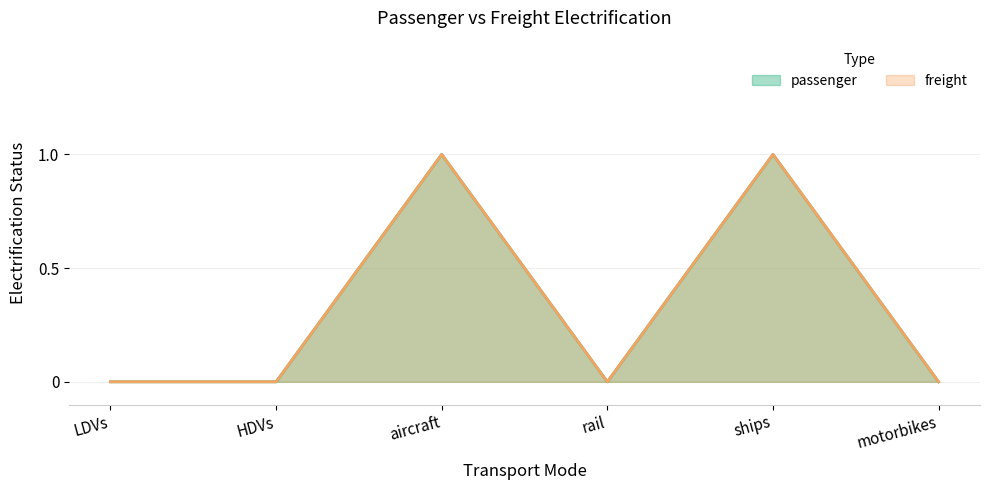

Which series has the largest total across all categories?

passenger